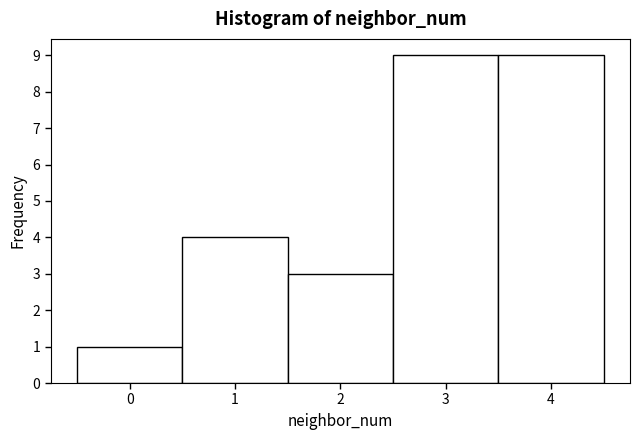

How tall is the bar that spans 2.5 to 3.5 on the x-axis? The values are not printed on the chart, so give them approximately, as read against the axis.

9